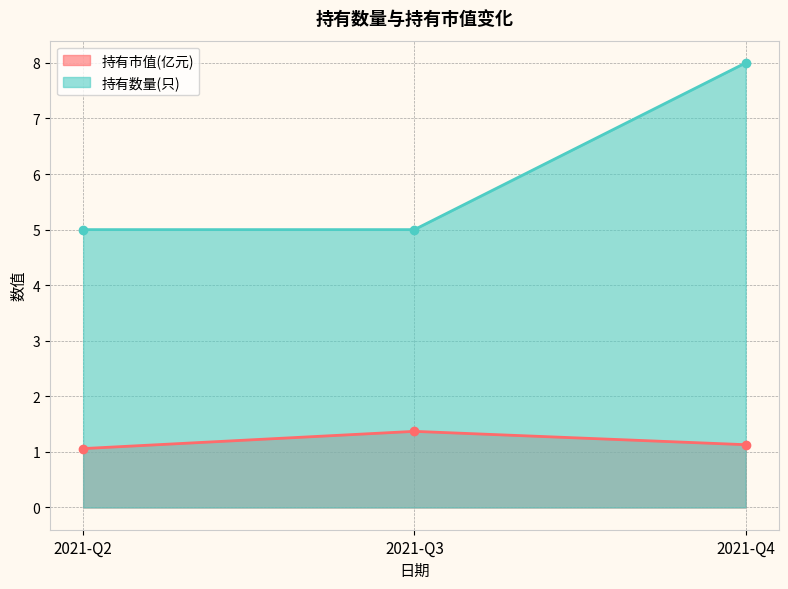

List the series in order of their overall mean, lowest first.

持有市值(亿元), 持有数量(只)